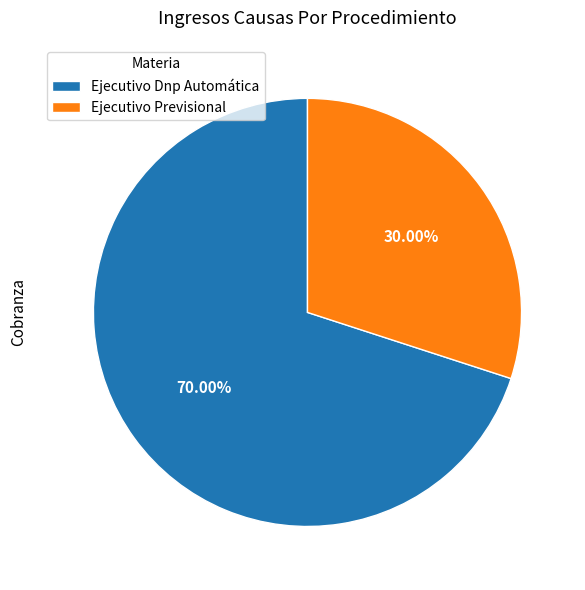

To the nearest percent, what is the difference between the Ejecutivo Dnp Automática and Ejecutivo Previsional slice percentages?

40%